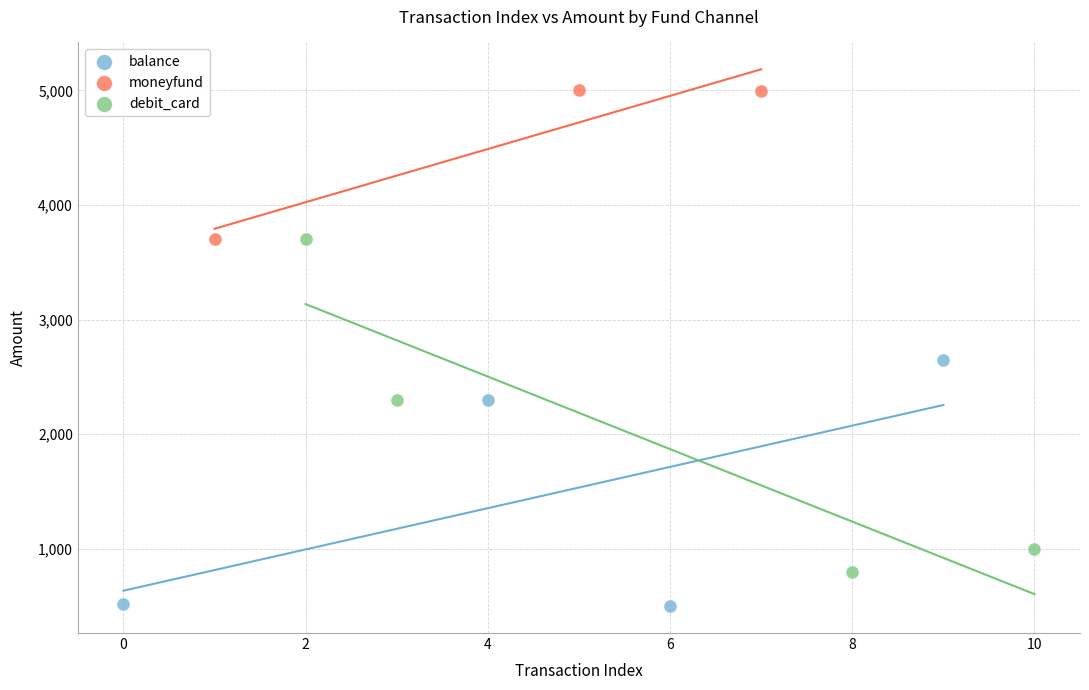

What are all the series names shown in the legend?

balance, moneyfund, debit_card